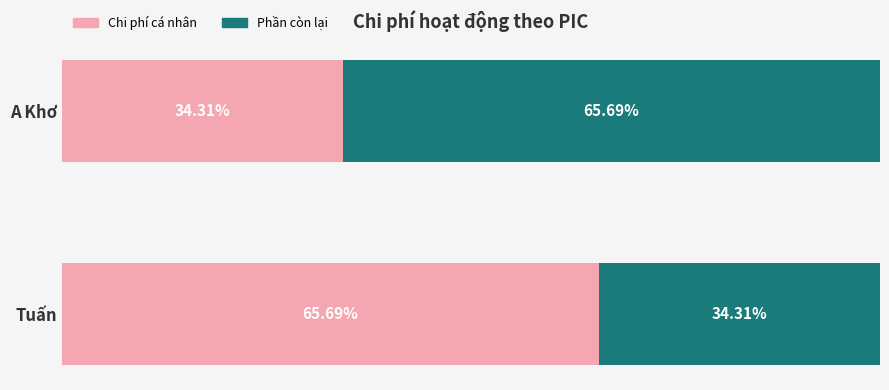

List the labels in order of Chi phí cá nhân value, largest first.

Tuấn, A Khơ